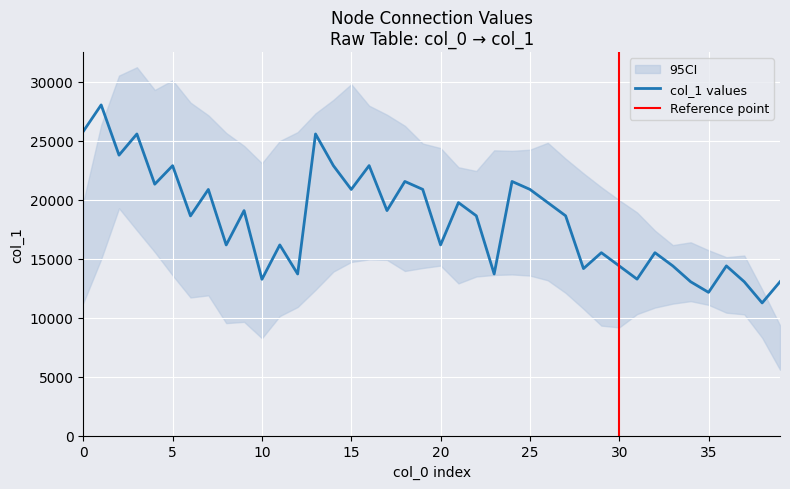

What is the maximum value for col_1 values?

28033